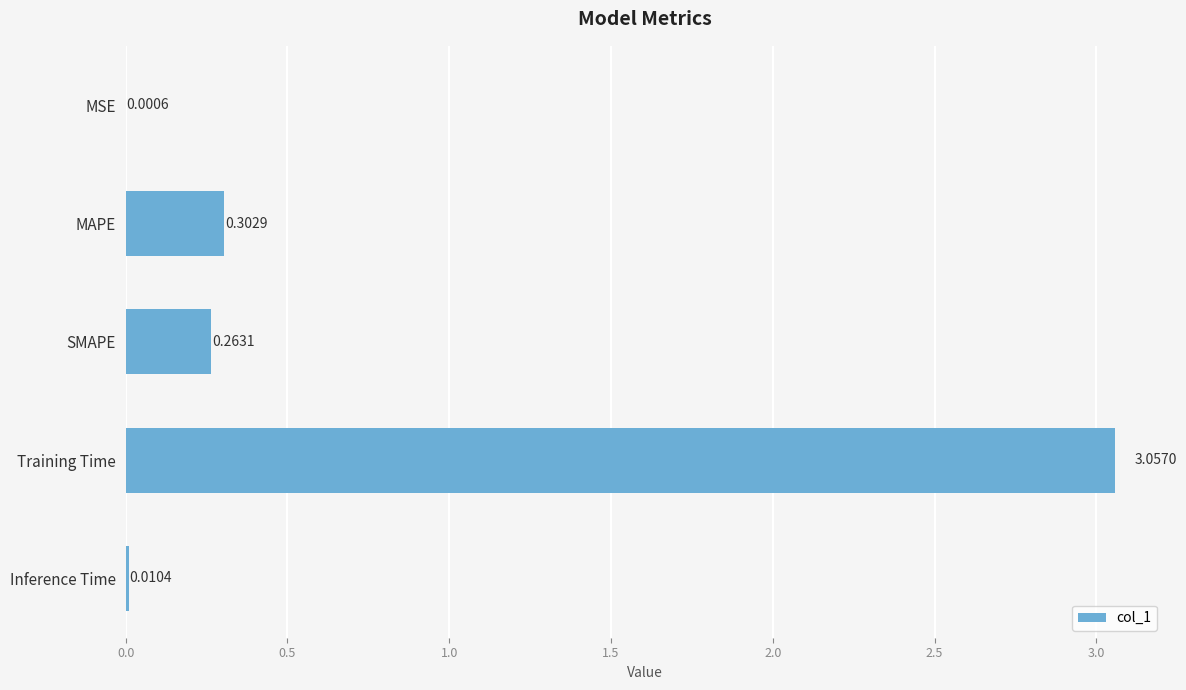

At which category does the chart reach its peak across all series?

Training Time